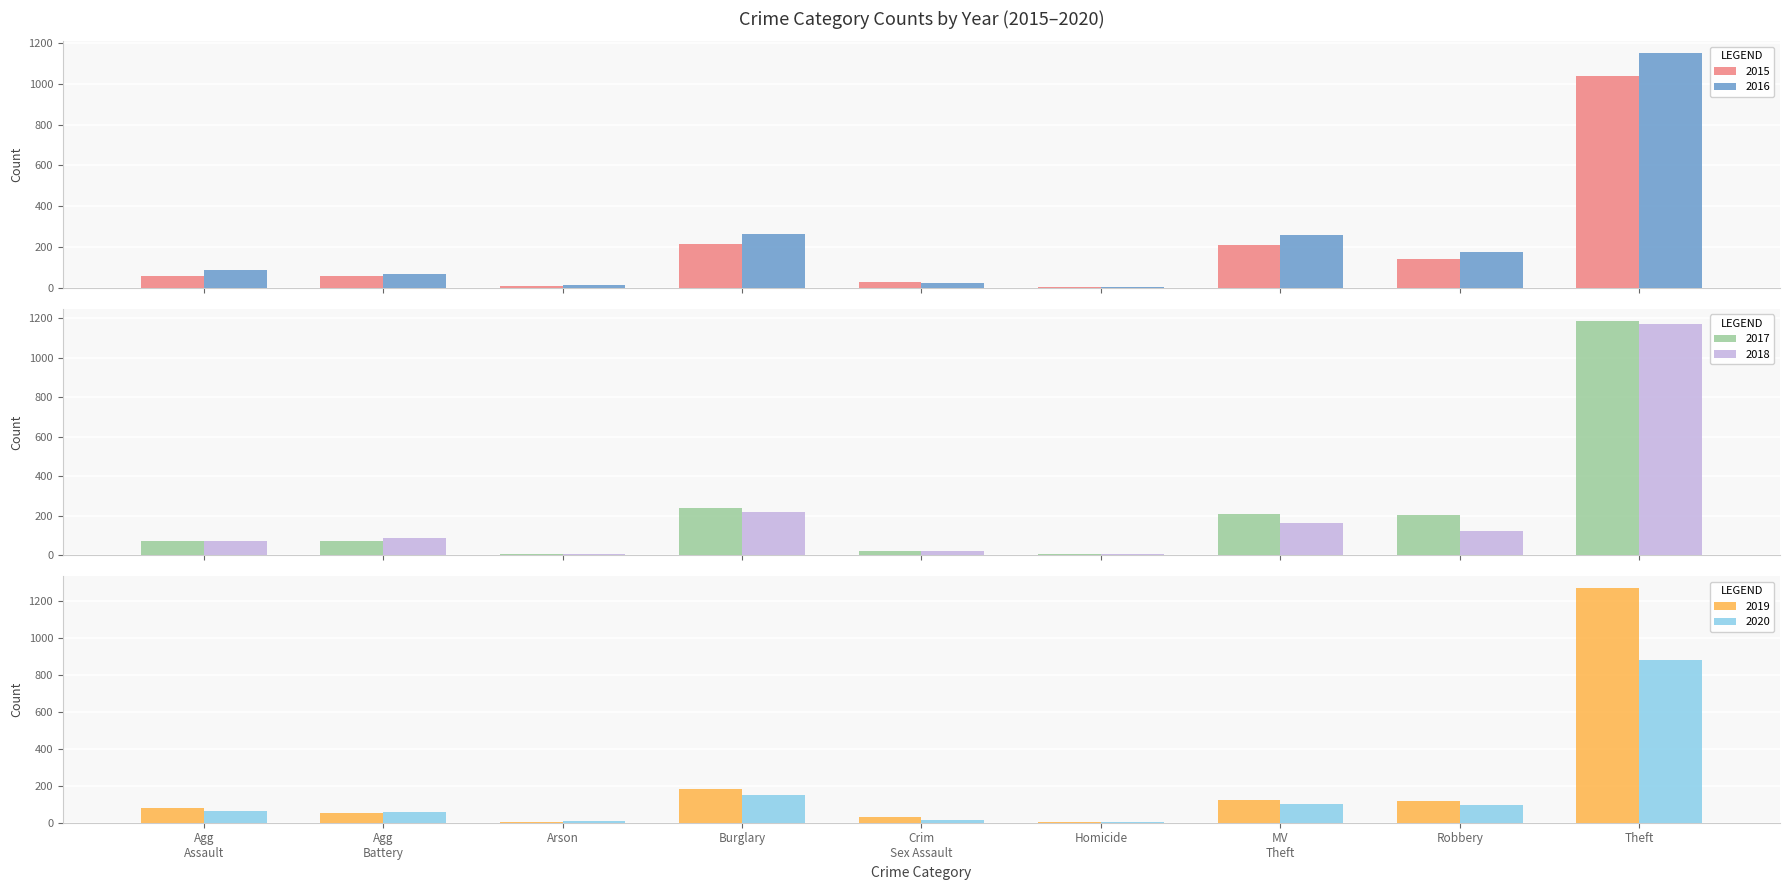

What is the difference between the maximum and minimum values in the 2016 series?

1147